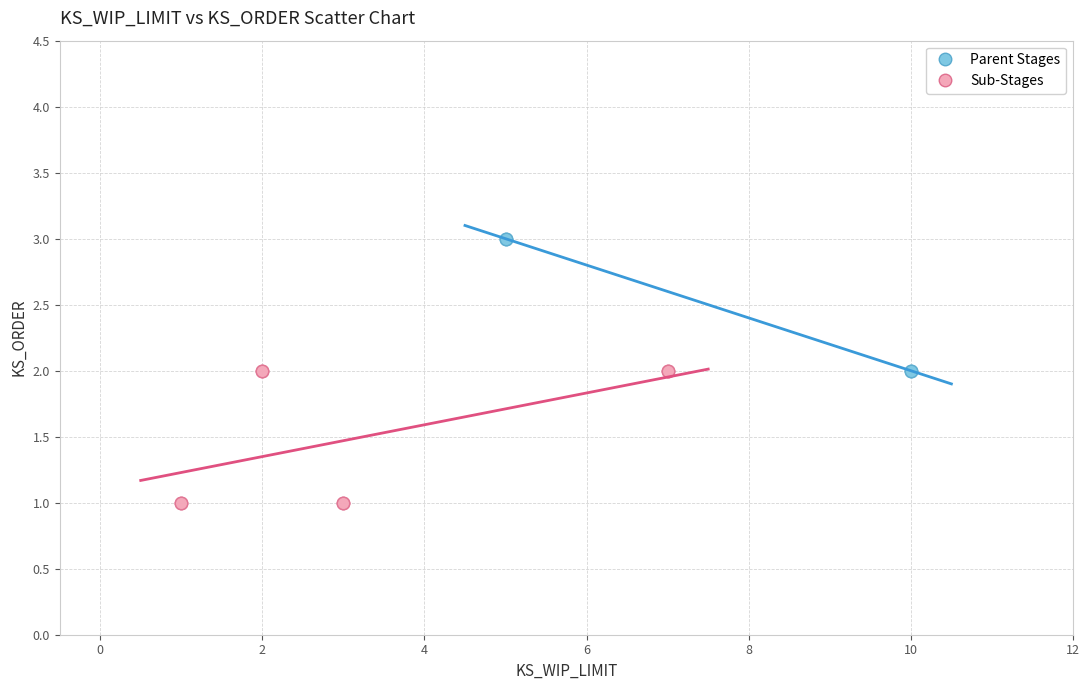

Which series reaches the maximum Y coordinate?

Parent Stages